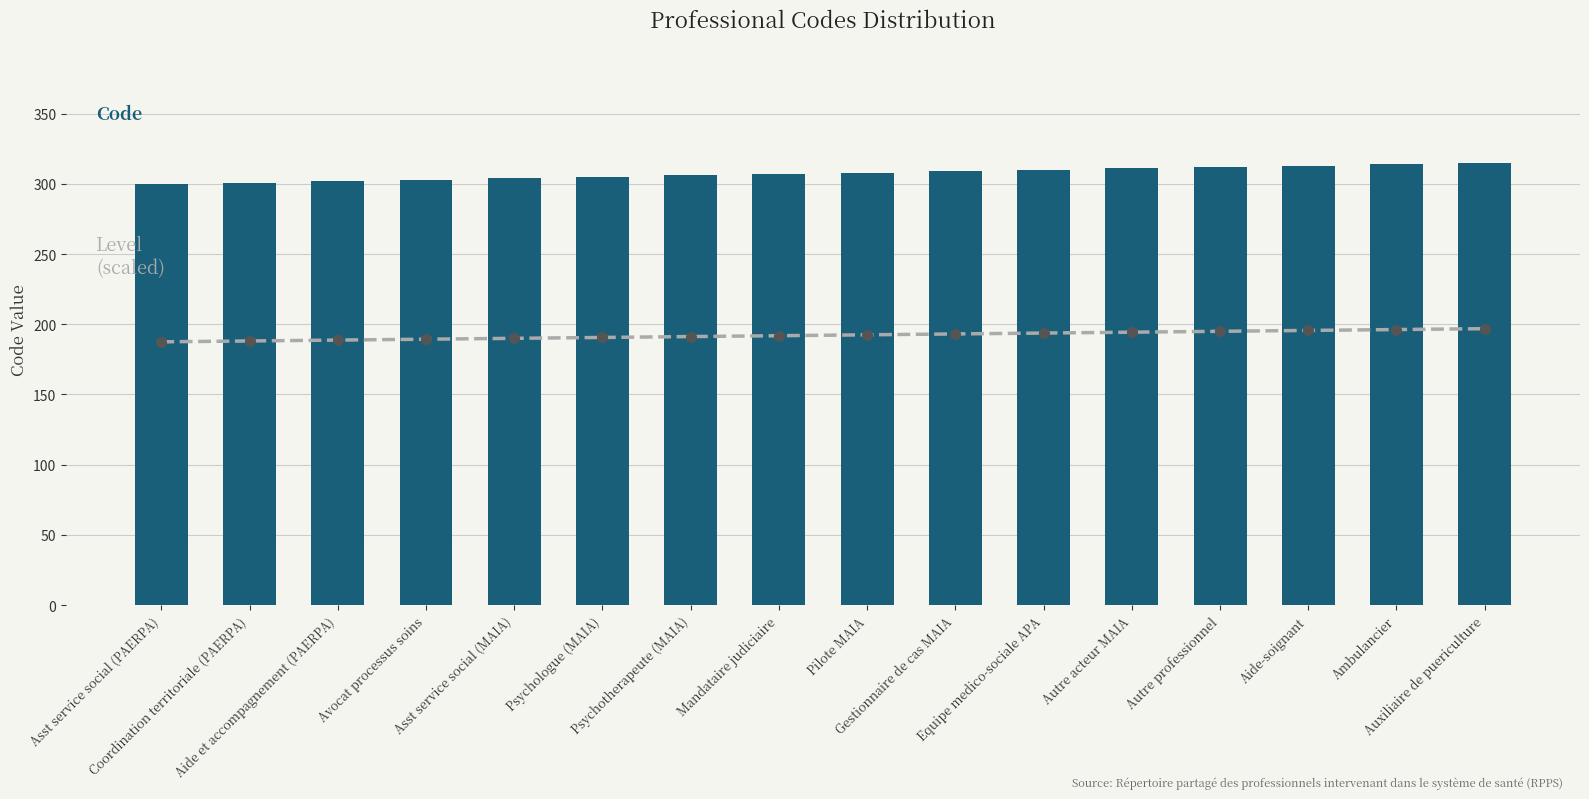

What is the sum of the Code values at Autre professionnel and Aide-soignant?

625.0